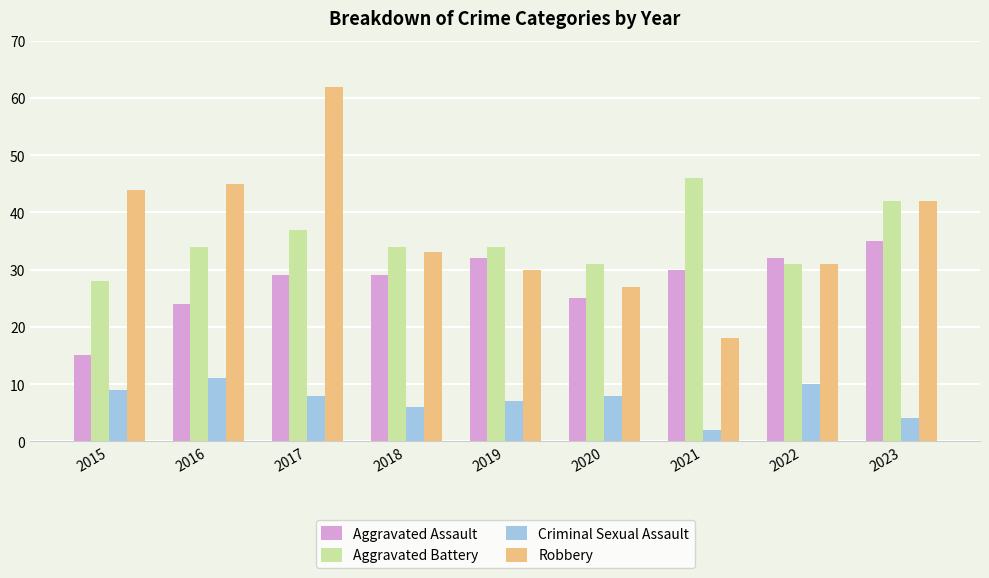

How many bars are there in each group?

4